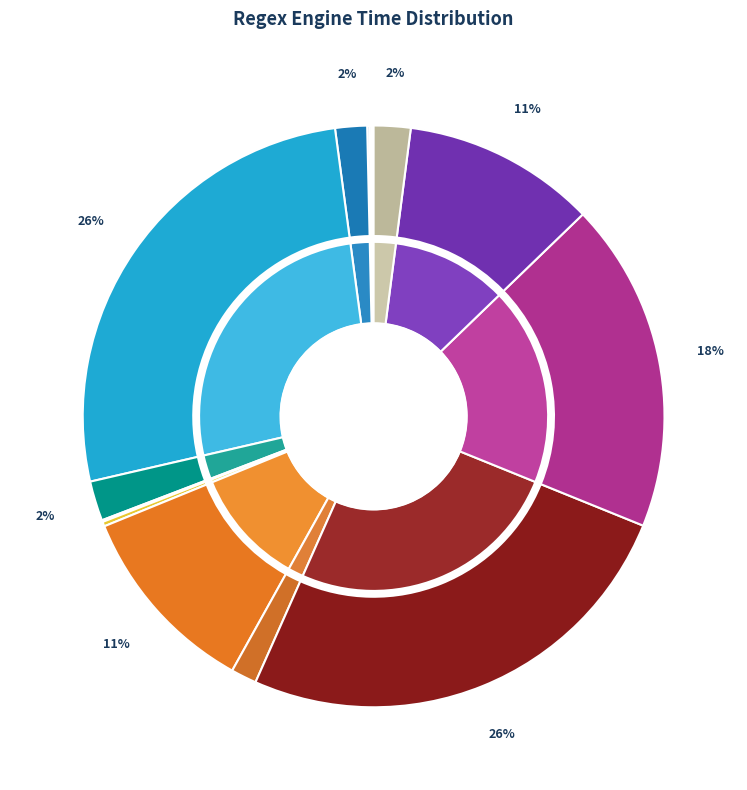

To the nearest percent, what is the combined percentage of cap and rust?

6%